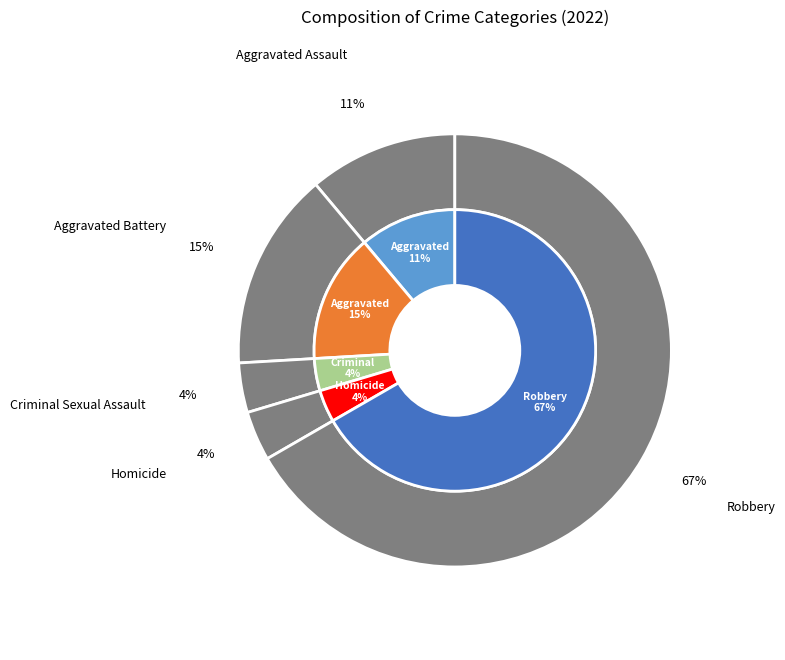

True or false: Homicide accounts for 4% of the total.

True